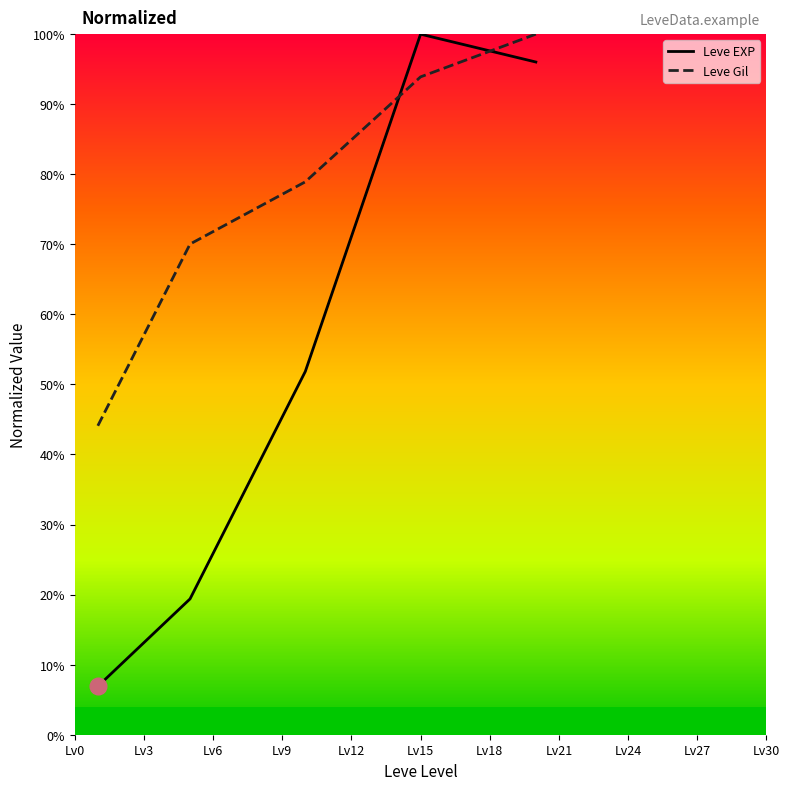

Which series has the largest total across all categories?

Leve Gil